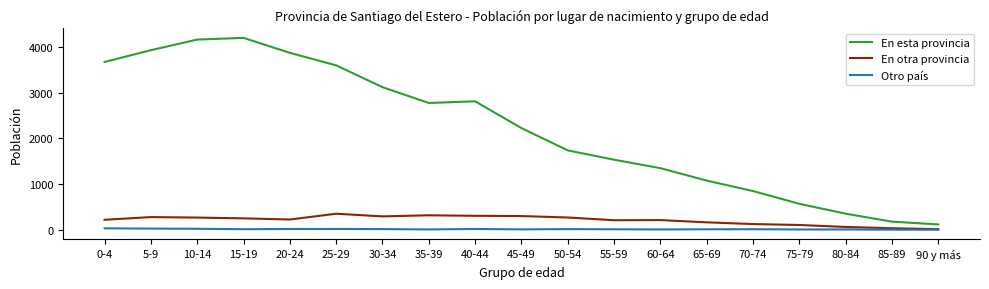

Which series changed the most between 15-19 and 80-84?

En esta provincia